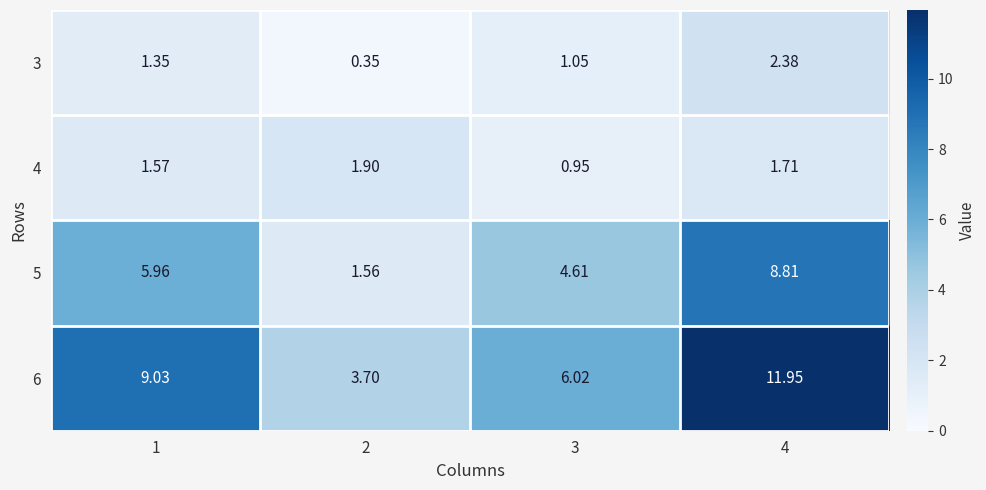

Is the value of 4 at 1 greater than the value of 5 at 2?

Yes